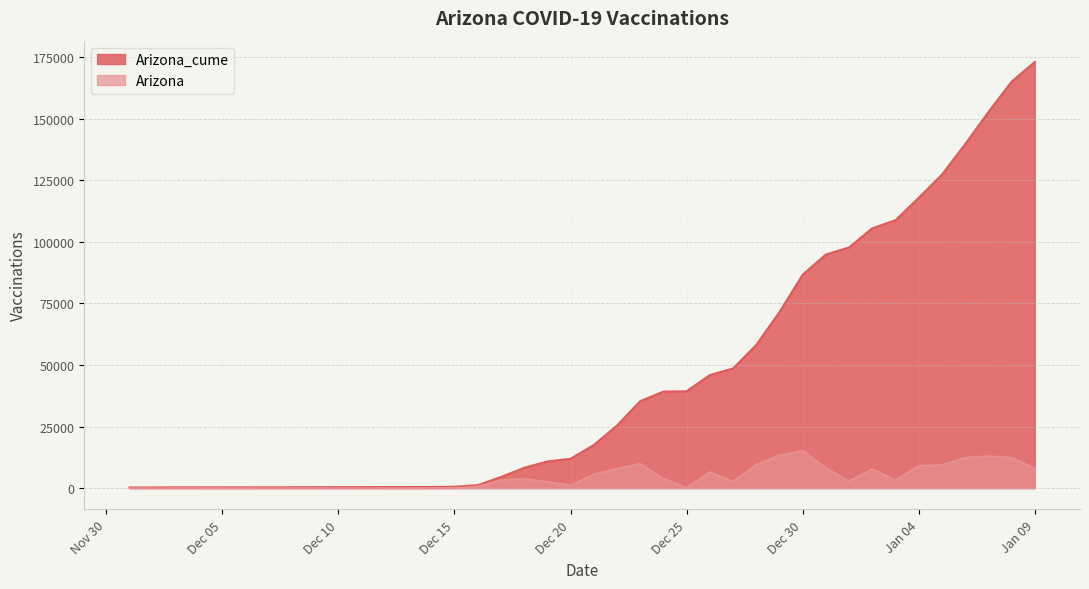

At which label is Arizona closest to 7594?

2021-01-02